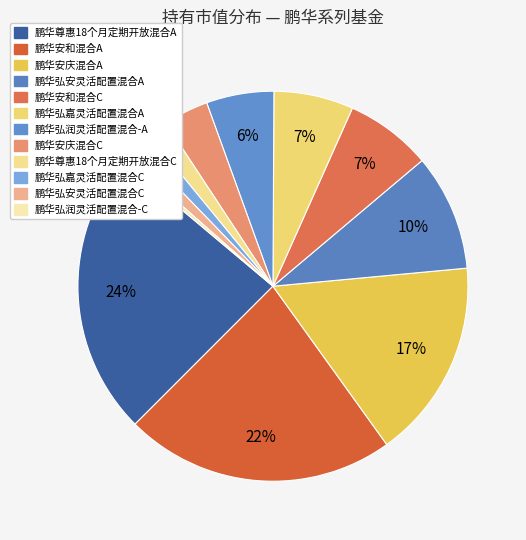

Does 鹏华弘嘉灵活配置混合C account for over 50% of the chart?

No